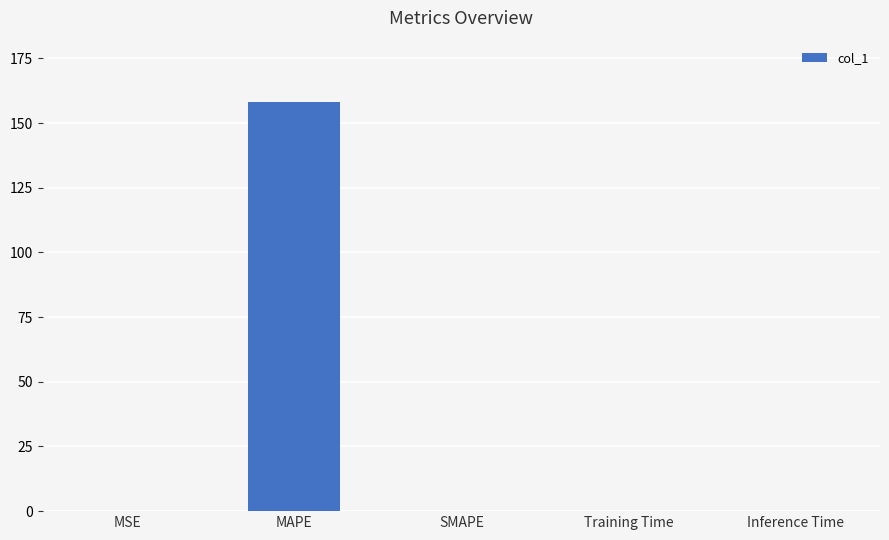

Between MSE and MAPE, which is larger?

MAPE